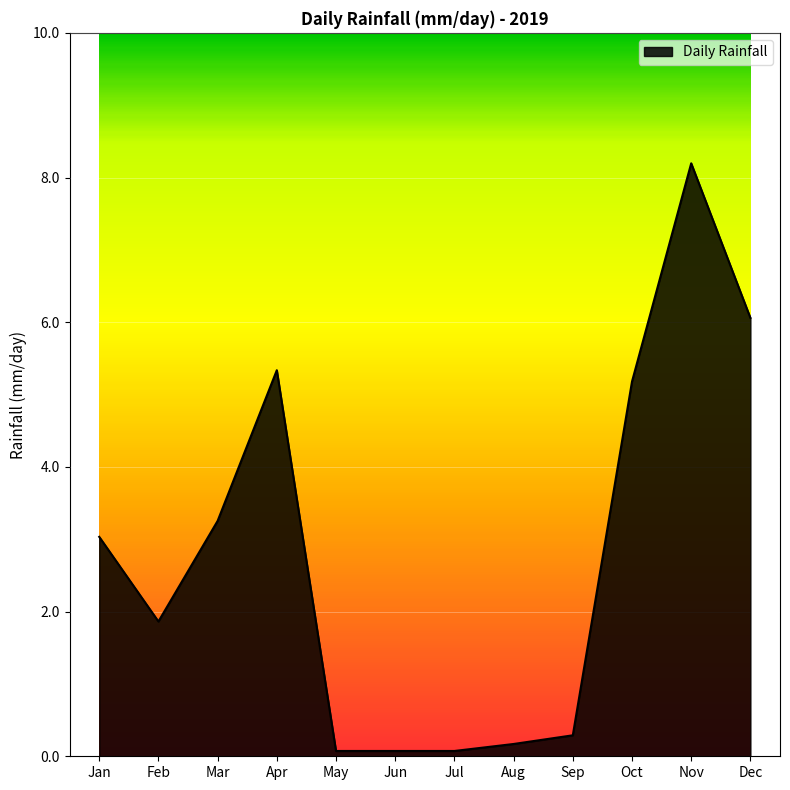

What is the difference between the maximum and minimum values?

8.1